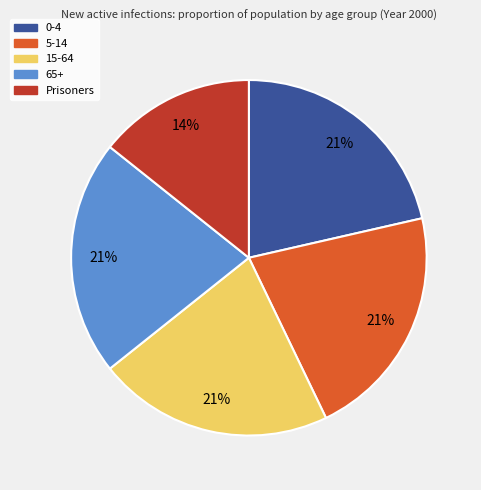

To the nearest percent, what portion does 0-4 represent?

21%